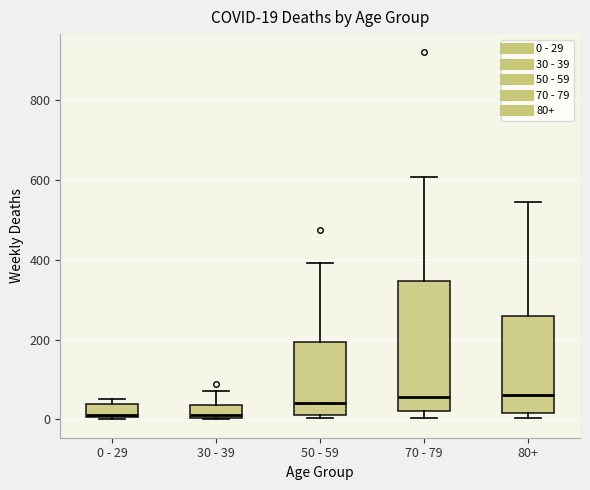

Which box is the tallest, from its lower edge to its upper edge?

70 - 79